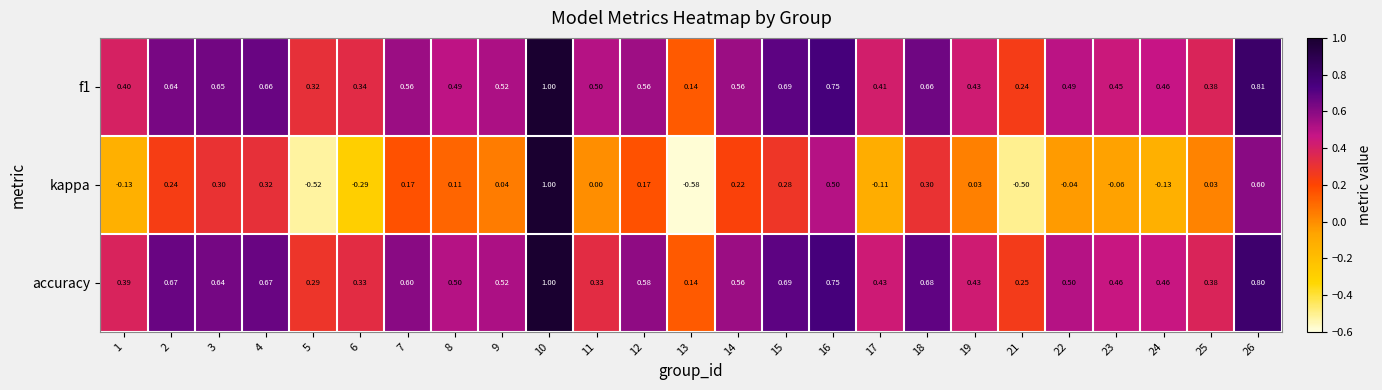

Between 10 and 21, which series saw the biggest shift?

kappa